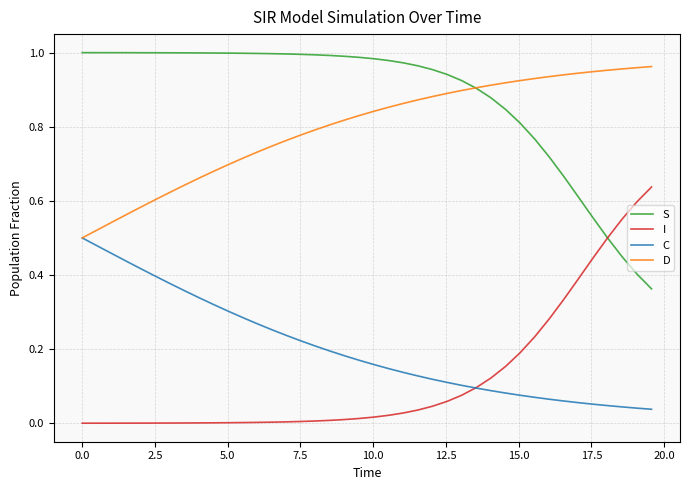

True or false: C and S cross at least once.

False